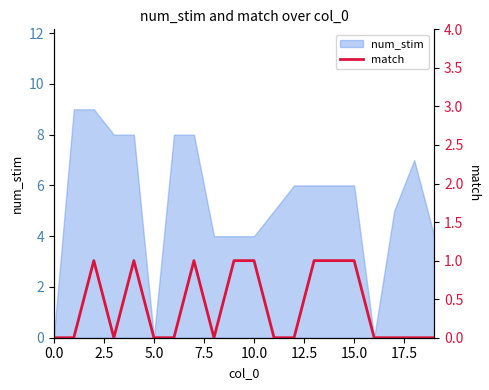

True or false: there are more than 0 points higher than both neighbors.

True